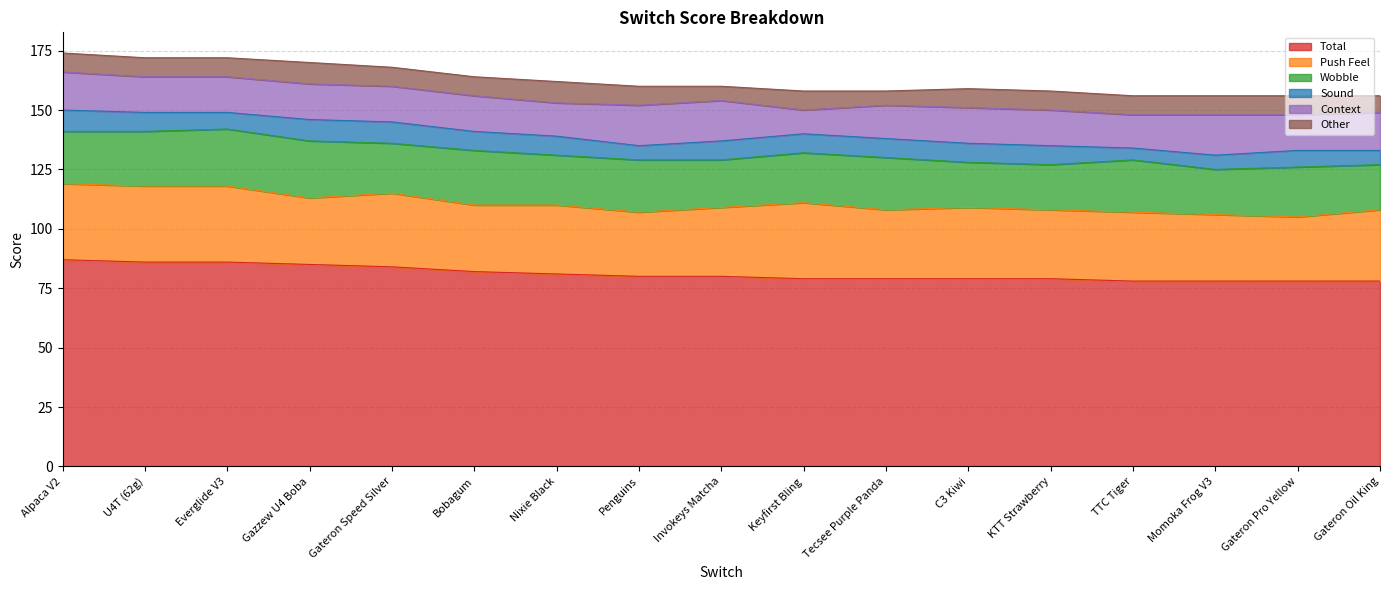

What position from the right is Gateron Oil King?

1